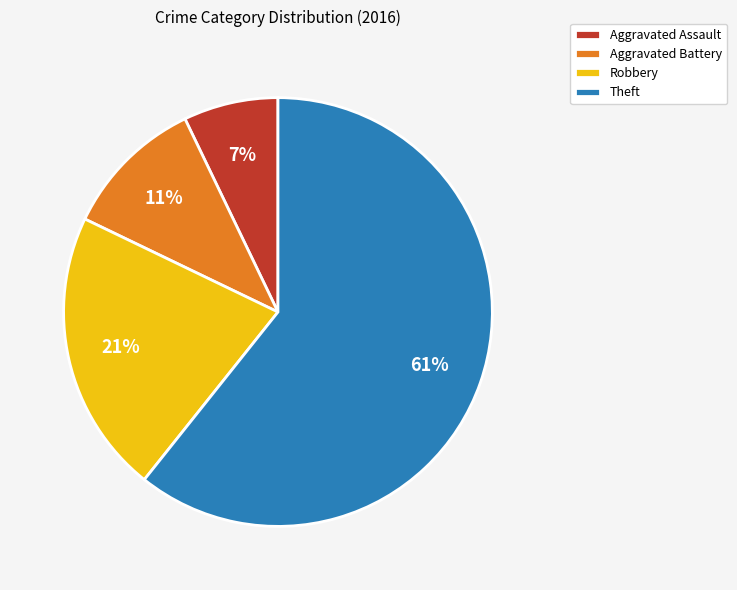

Which category has the smallest portion of the pie?

Aggravated Assault